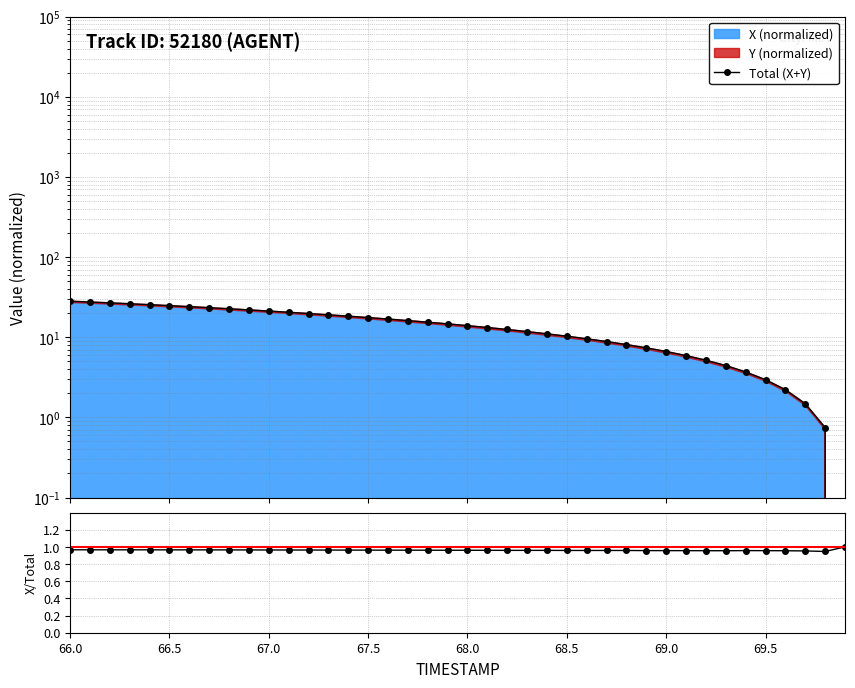

Which series has the largest range (max minus min)?

Total (X+Y)